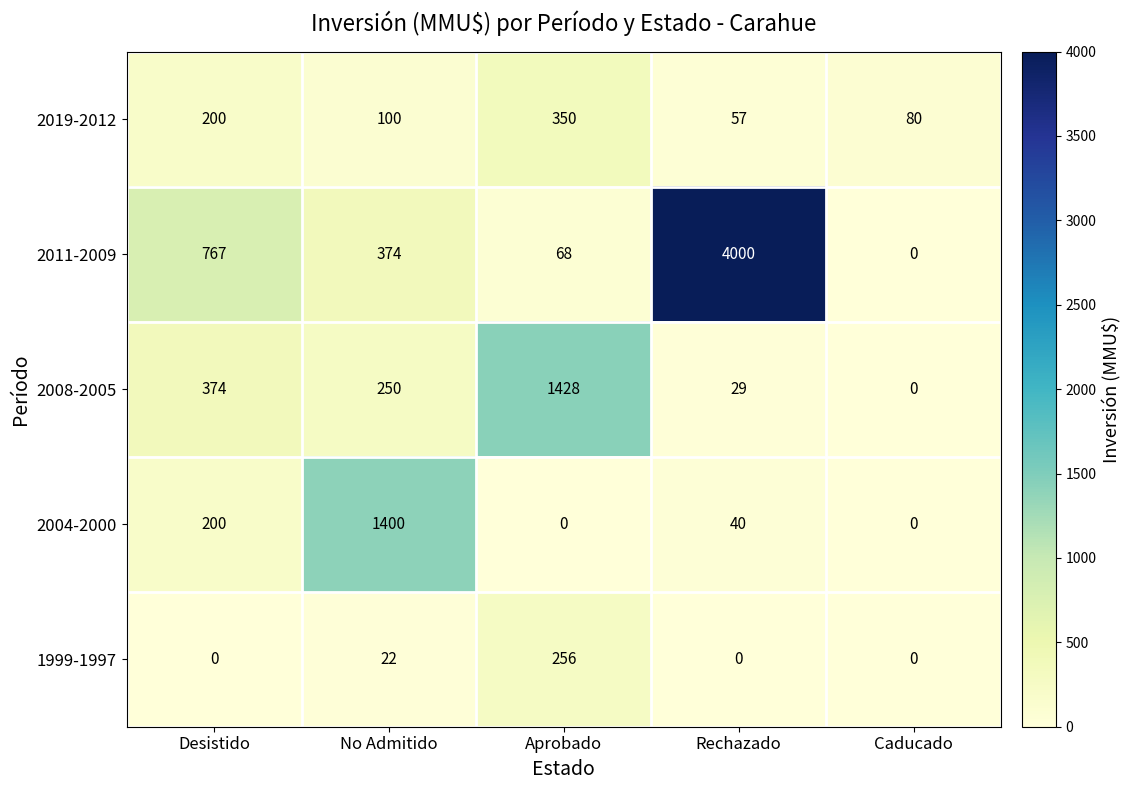

Which series has the largest range (max minus min)?

2011-2009